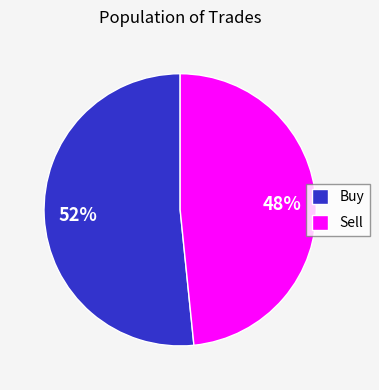

How many segments does this pie chart have?

2